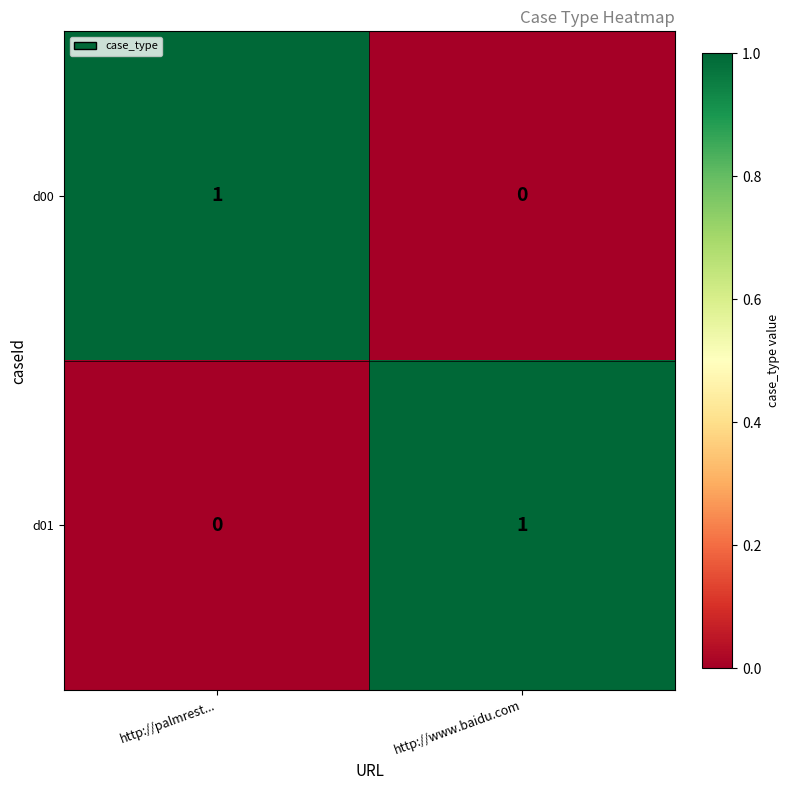

List the labels in order of d01 value, smallest first.

http://palmrest..., http://www.baidu.com